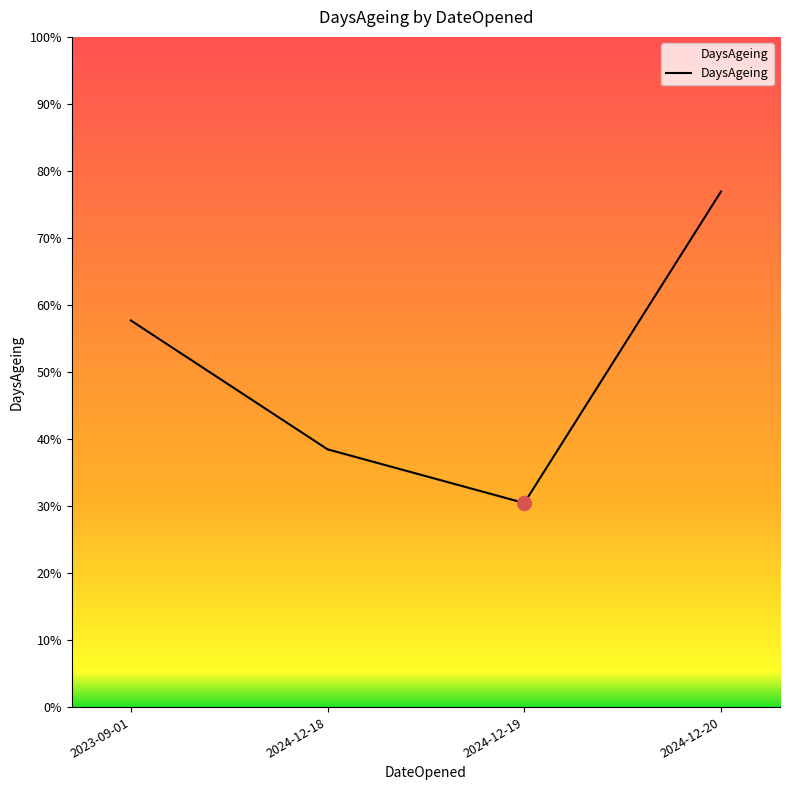

Is this an area chart (filled region under the line)?

Yes